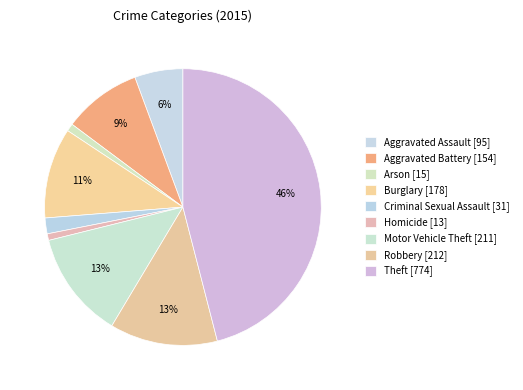

Is there a majority slice in this chart?

No